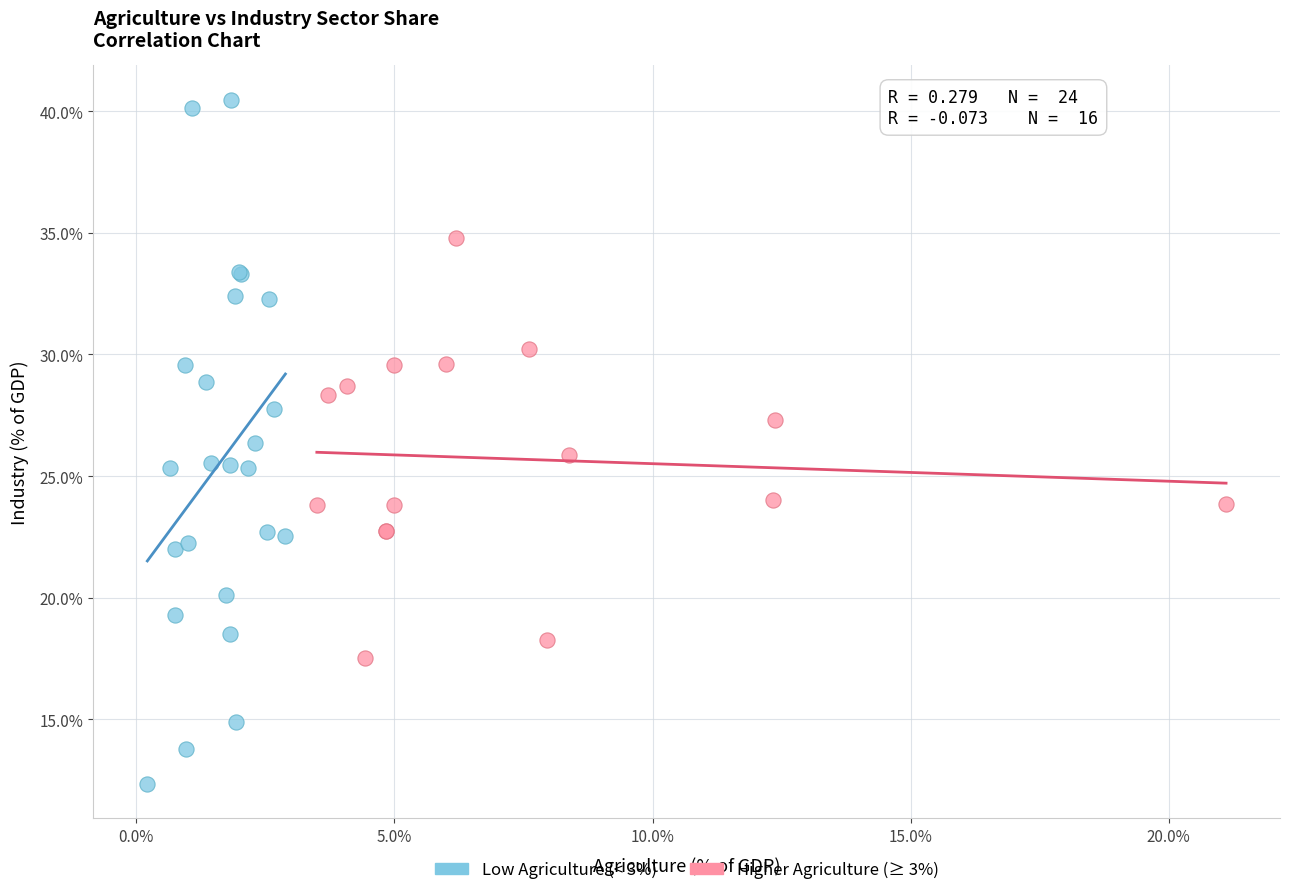

Which series reaches the minimum Y coordinate?

Low Agriculture (< 3%)